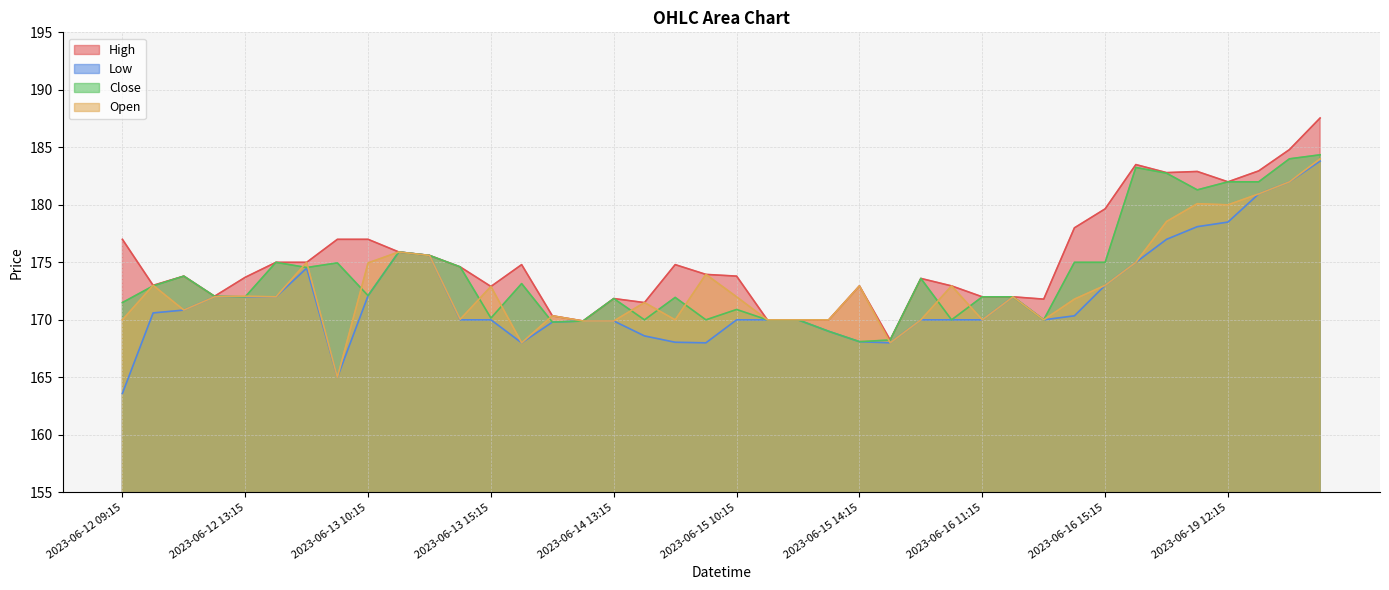

How many values in the Close series exceed 172?

21